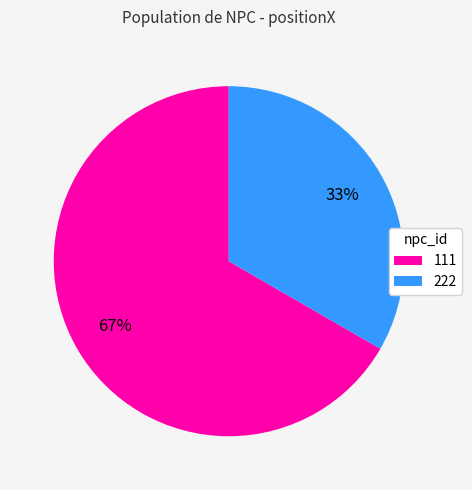

How many slices are in this pie chart?

2